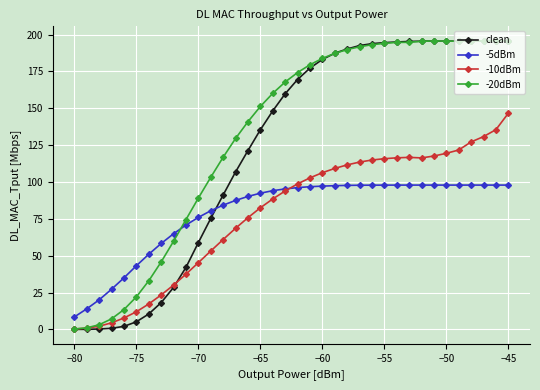

Which series has the largest range (max minus min)?

clean